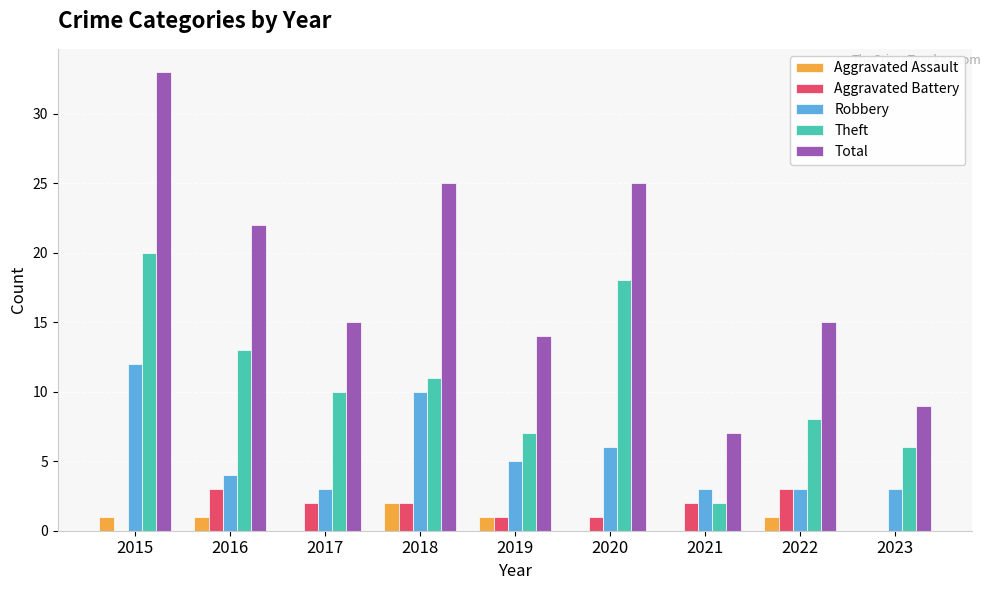

What is the sum of the Theft values at 2023 and 2019?

13